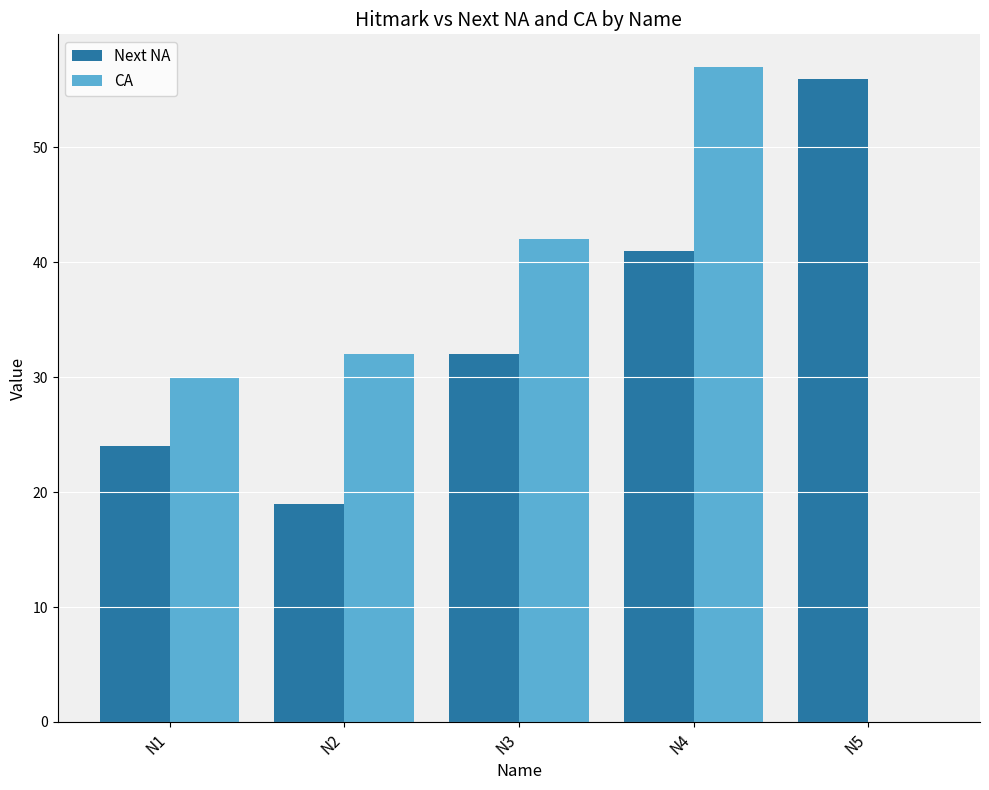

What is the sum of all CA values?

161